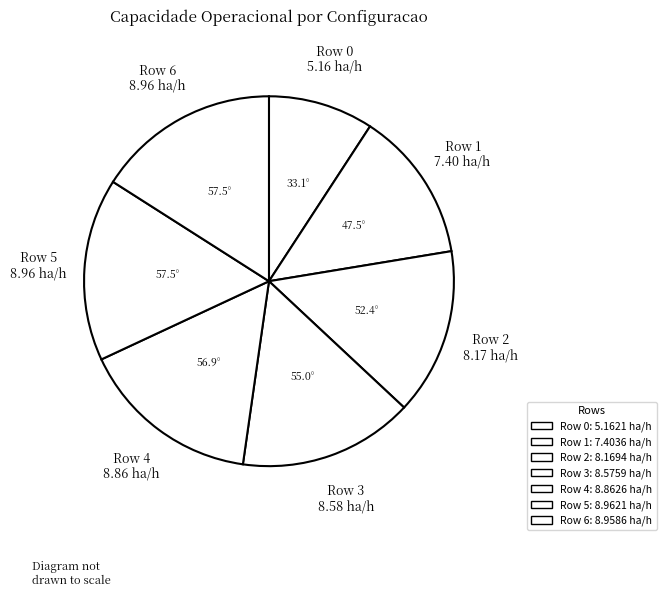

How many segments does this pie chart have?

7